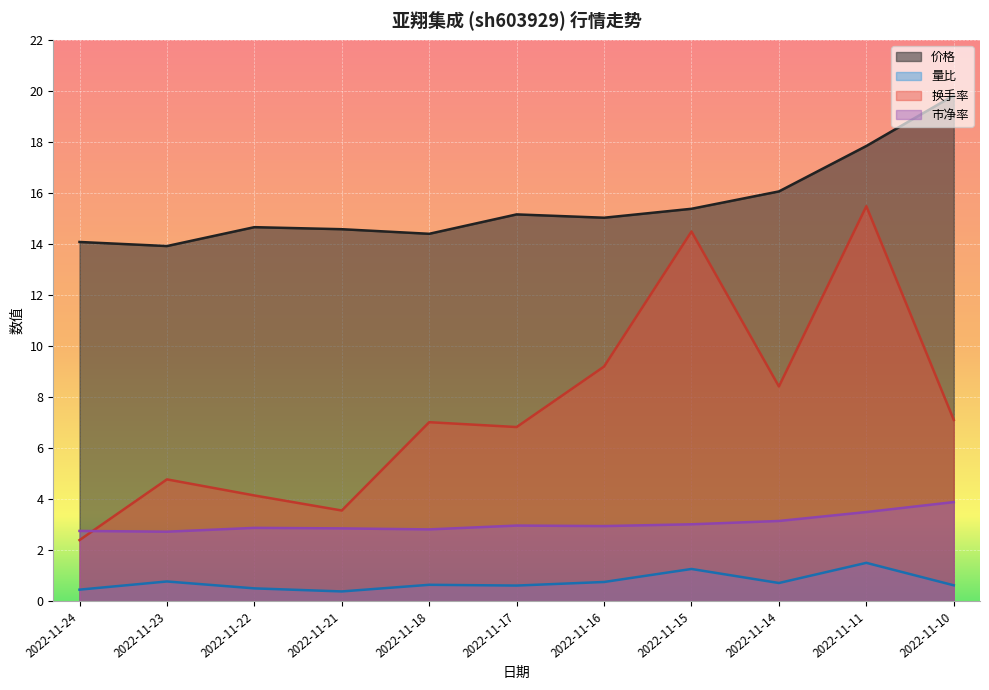

In 价格, how many points are lower than both neighbors (excluding endpoints)?

3